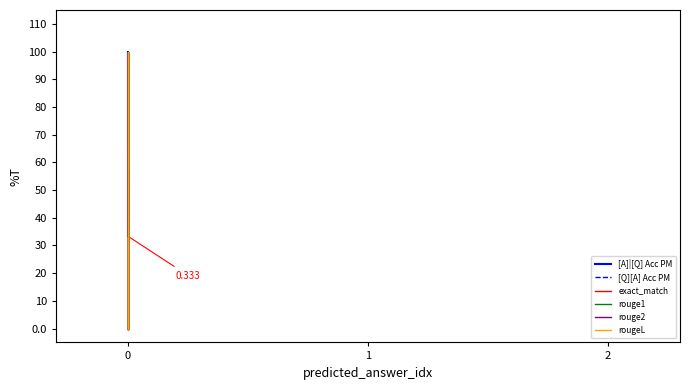

At 0, list the series in order from largest to smallest.

[Q][A] Acc PM, [A]|[Q] Acc PM, exact_match, rouge1, rouge2, rougeL